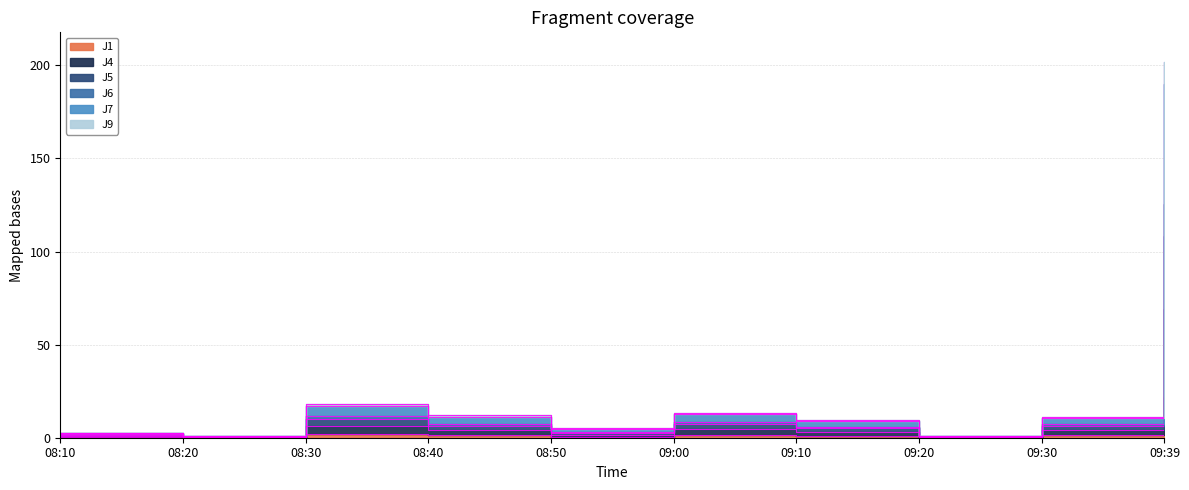

Reading left to right, extract all data points from this chart.

J1: 0.4	0.1	2.0	1.3	0.5	1.5	1.0	0.1	1.2	21.9
J4: 0.9	0.3	6.4	4.0	1.6	4.7	3.2	0.2	3.9	69.2
J5: 1.6	0.5	10.0	6.3	2.5	7.3	5.0	0.3	6.2	108.5
J6: 1.8	0.5	11.6	7.3	2.9	8.5	5.8	0.3	7.1	125.4
J7: 2.4	0.9	17.0	11.4	4.8	12.7	9.0	1.1	10.5	189.8
J9: 2.5	0.9	18.1	12.0	5.1	13.5	9.5	1.2	11.1	201.6